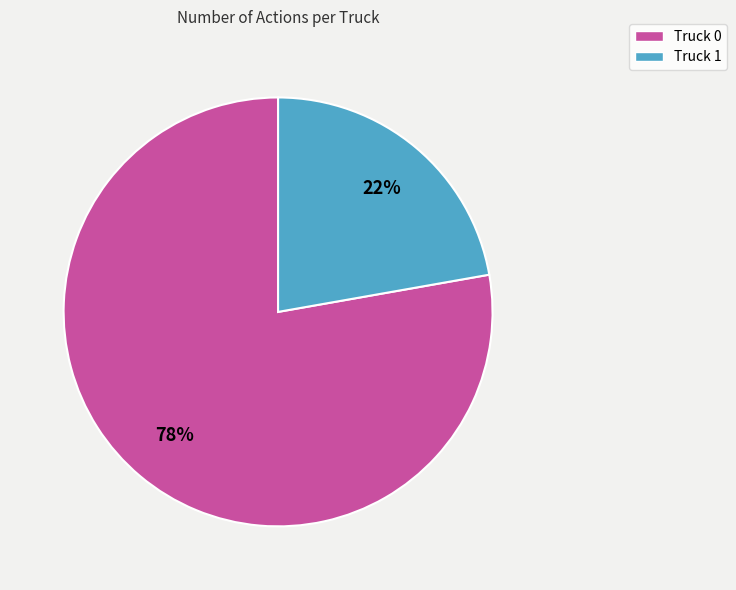

Between Truck 0 and Truck 1, which is larger?

Truck 0